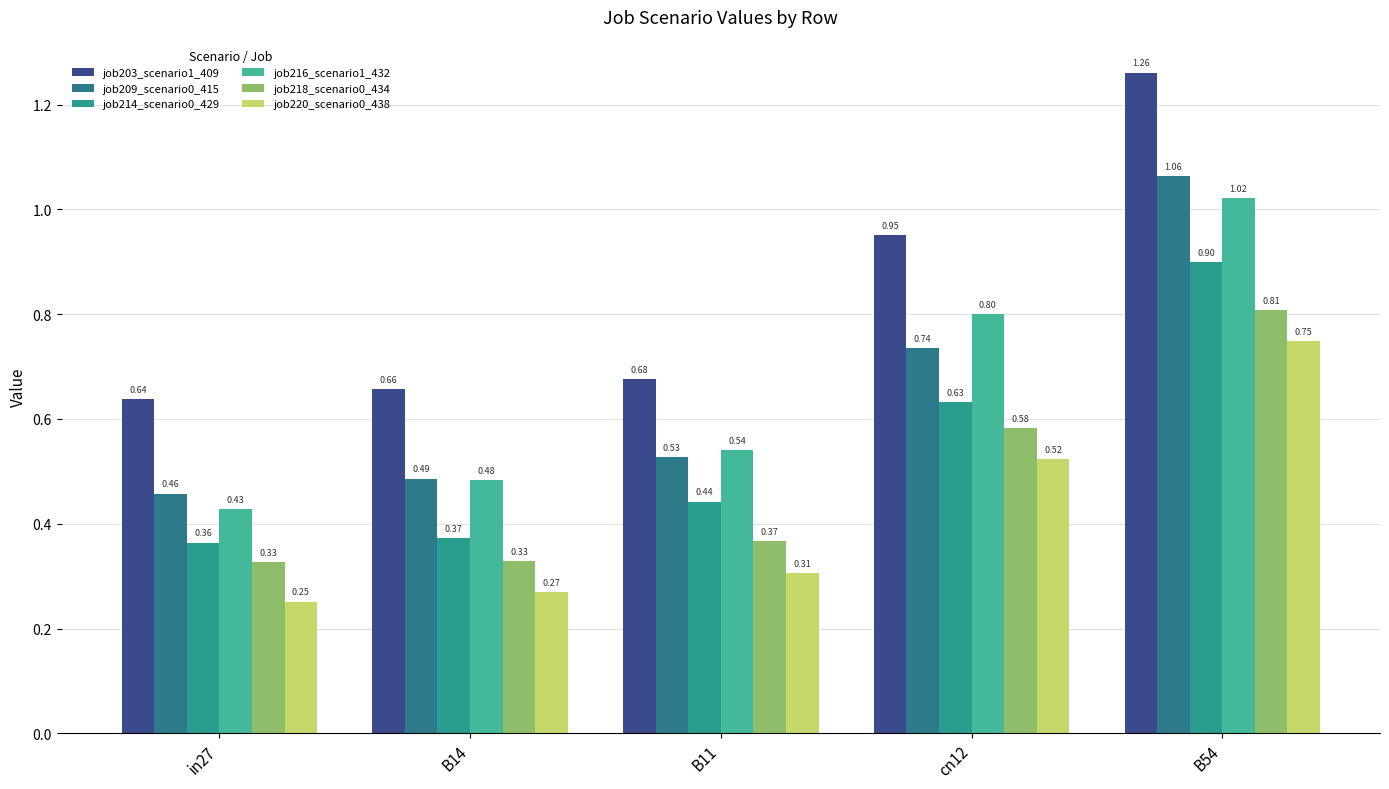

What is the average value of the job203_scenario1_409 series?

0.8